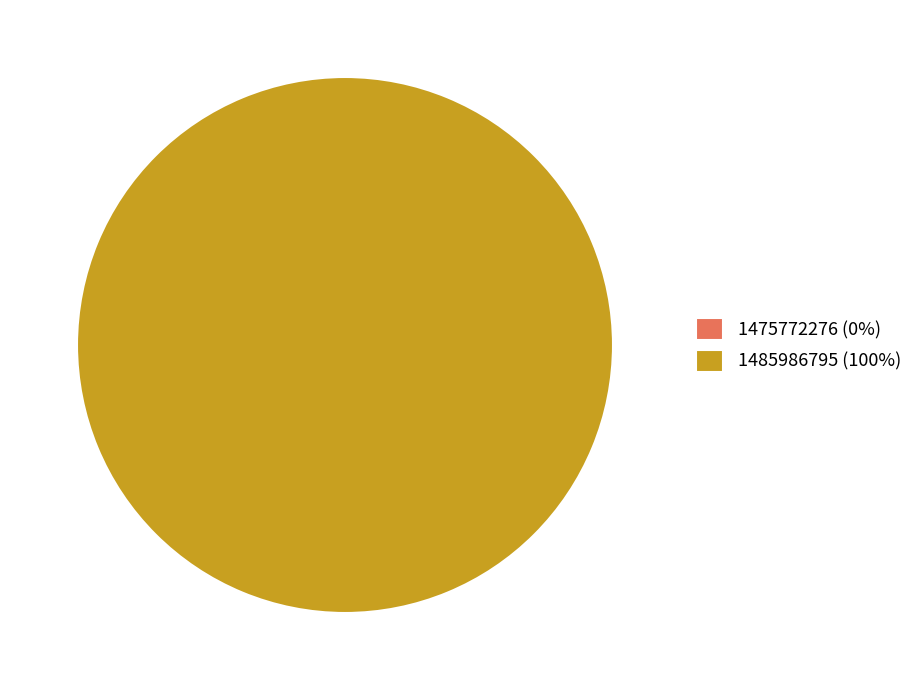

To the nearest percent, what is the combined percentage of 1485986795 and 1475772276?

100%